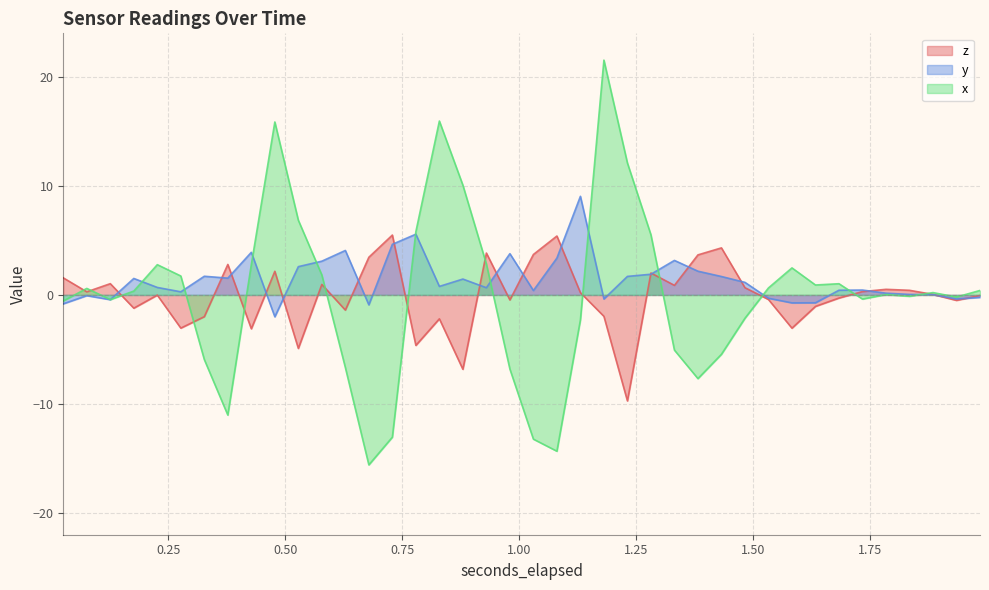

What is the label of the 19th point from the left?

0.929668701171875